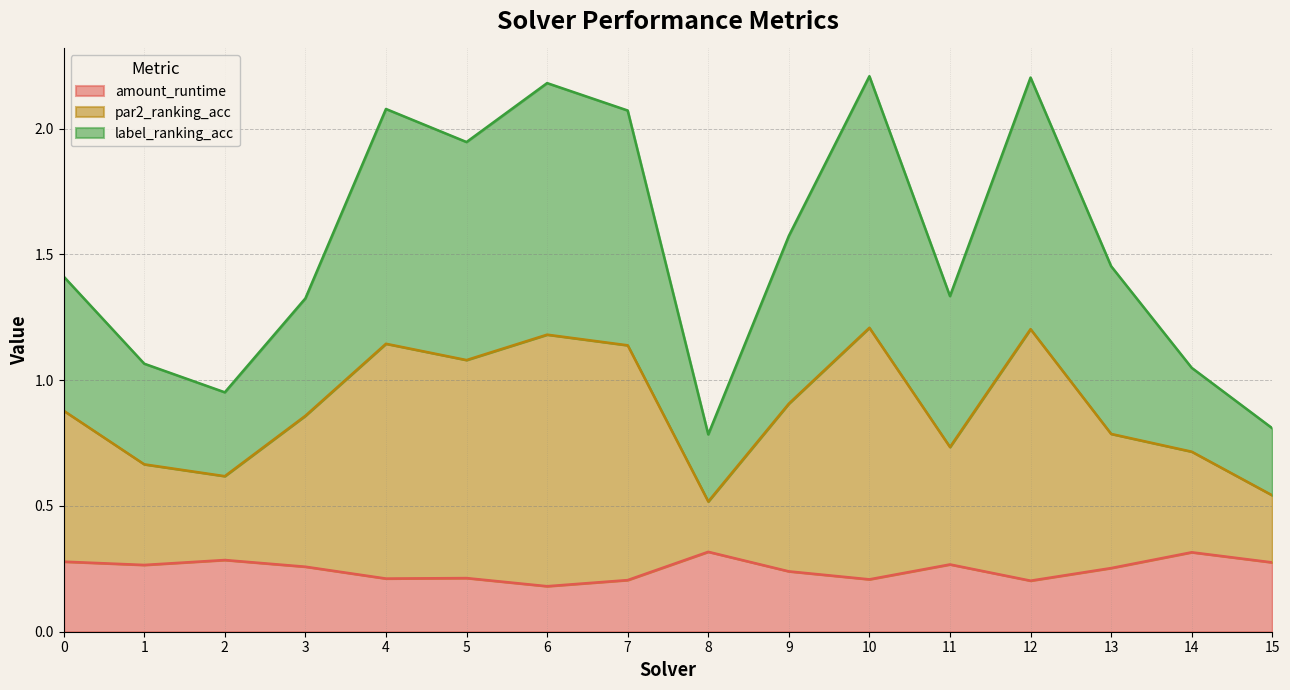

The amount_runtime series shows 0.3 at 5. True or false?

False